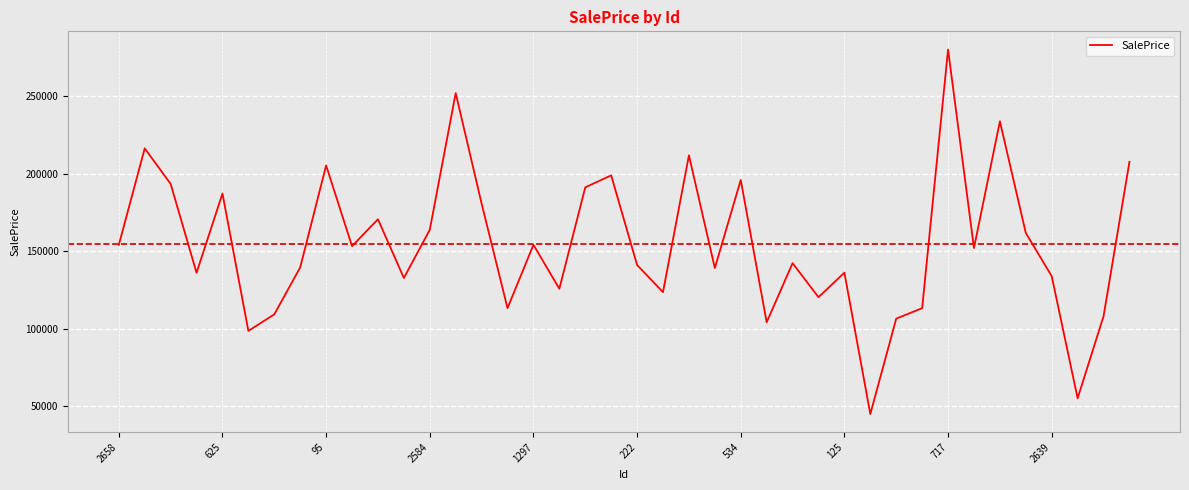

What is the smallest value displayed?

44992.5